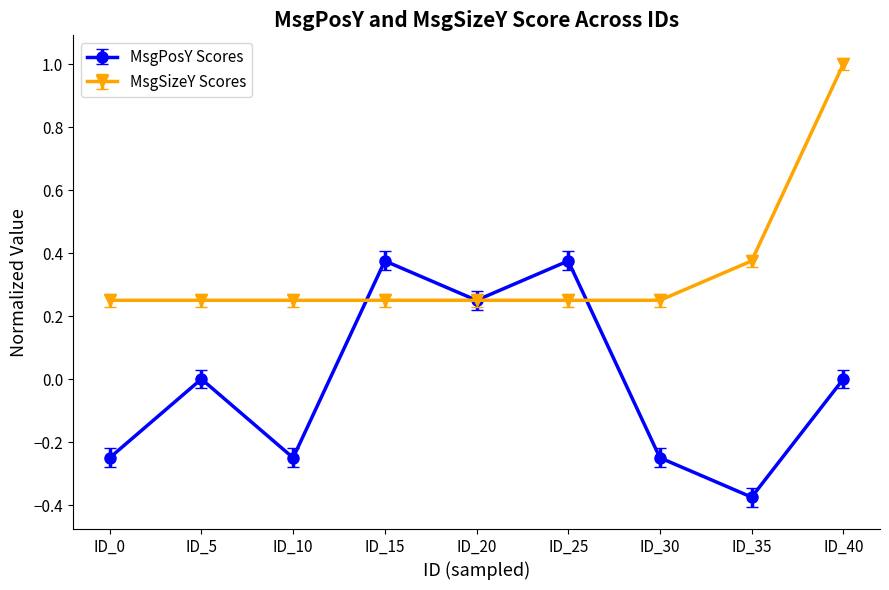

Does the chart have visible grid lines?

No